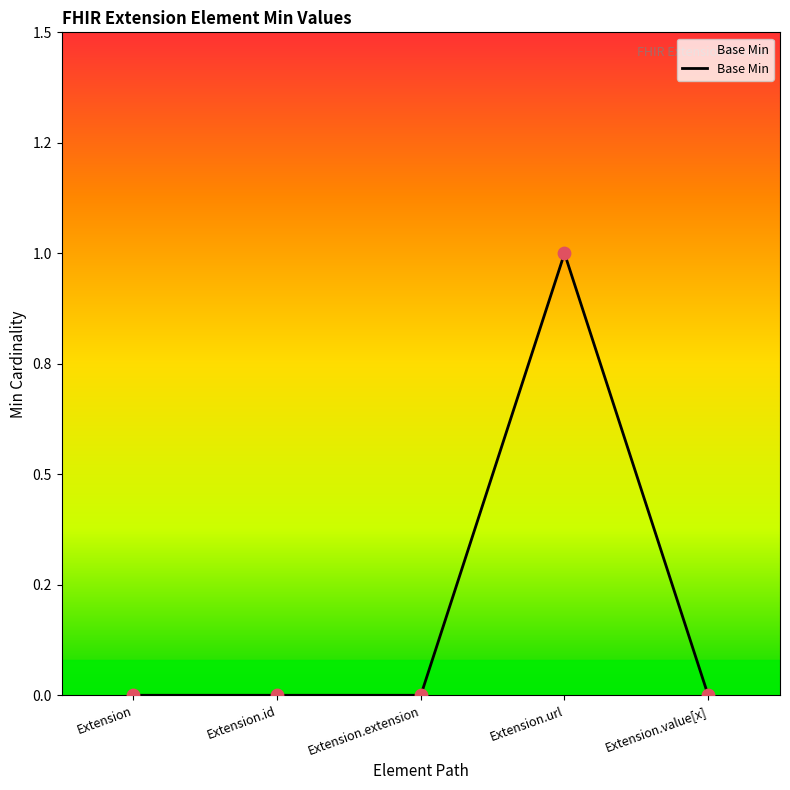

Does the chart have visible grid lines?

No